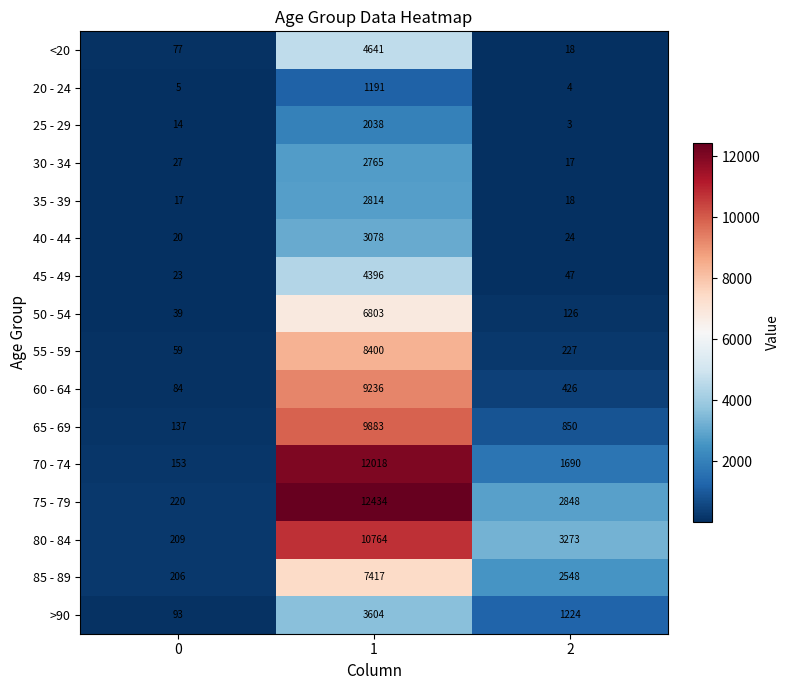

What is the difference between the second highest and minimum values in the 50 - 54 series?

87